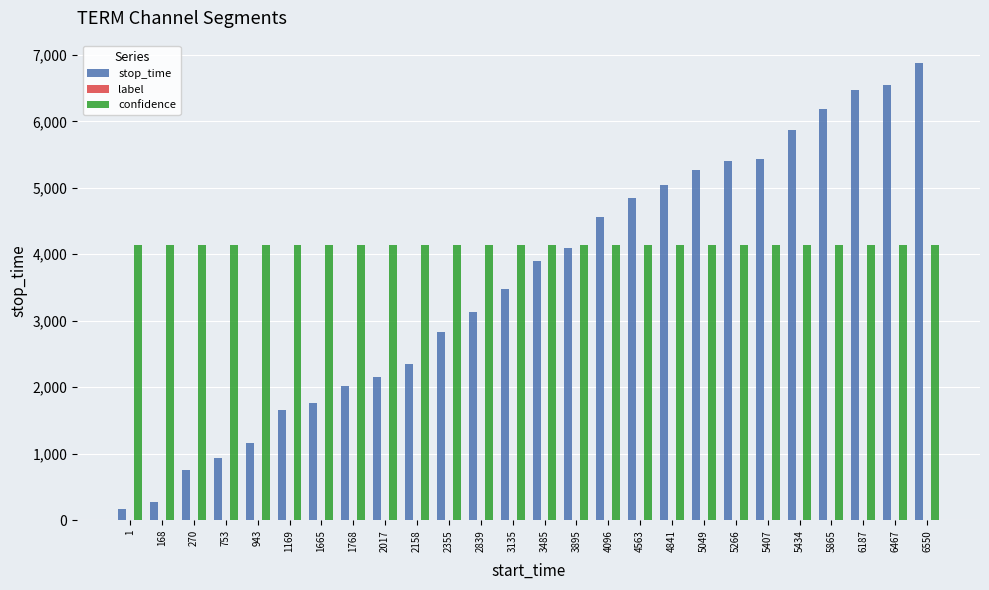

What is the highest value of the confidence series?

4134.6